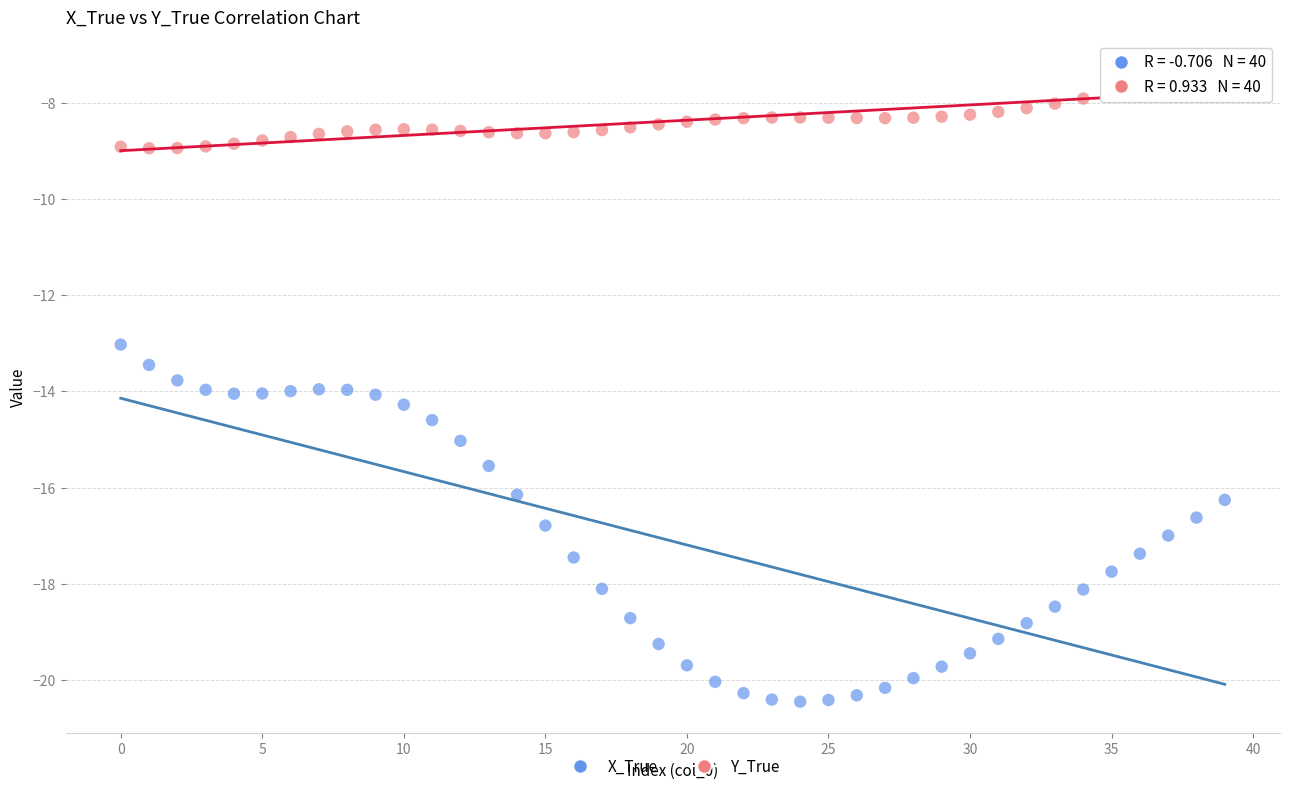

Which series reaches the minimum Y coordinate?

X_True